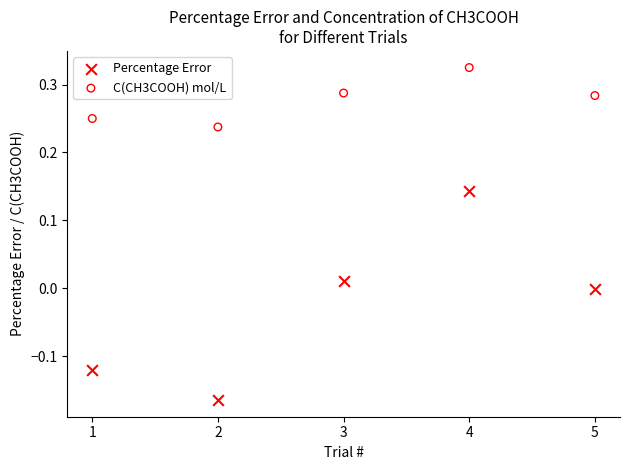

Across all data points, what is the average X value?

3.0